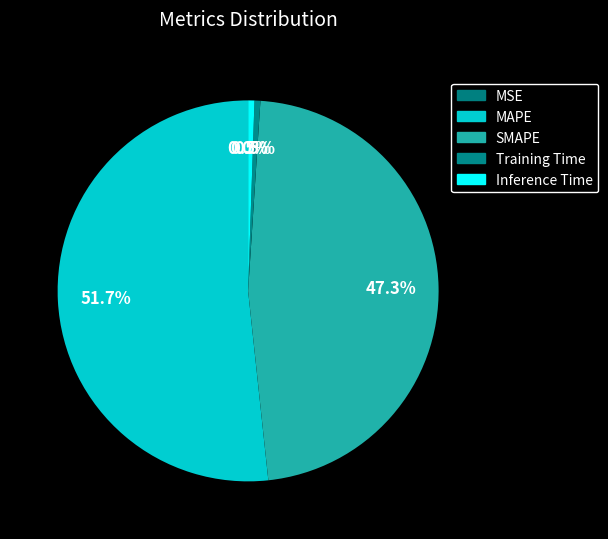

Count the number of slices in the pie.

5